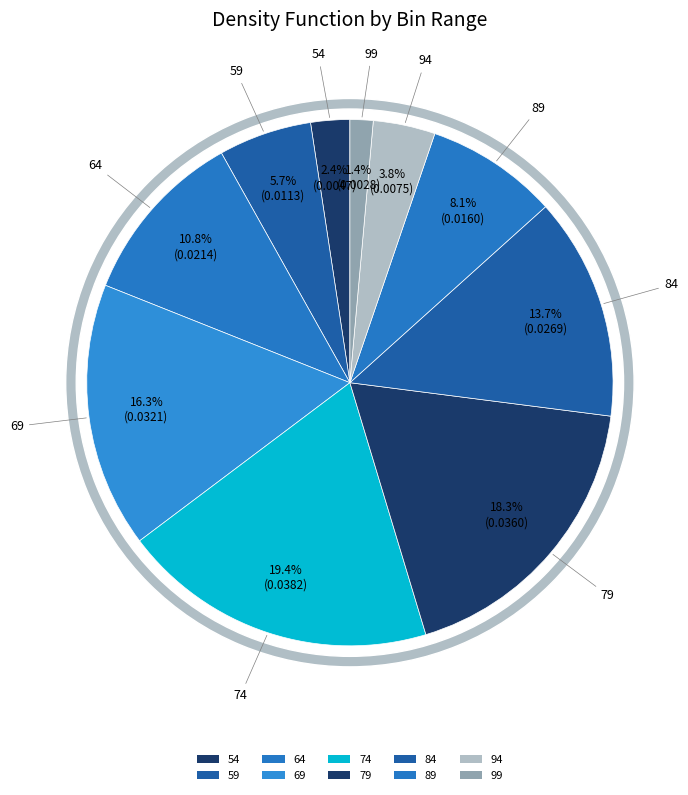

What is the smallest slice in the pie chart?

99